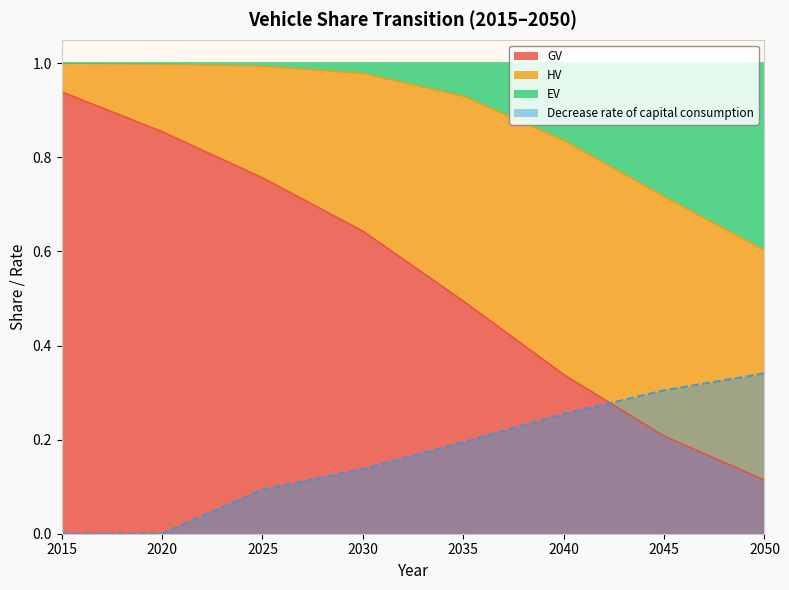

Which series ends up on top after the final intersection of GV and Decrease rate of capital consumption?

Decrease rate of capital consumption